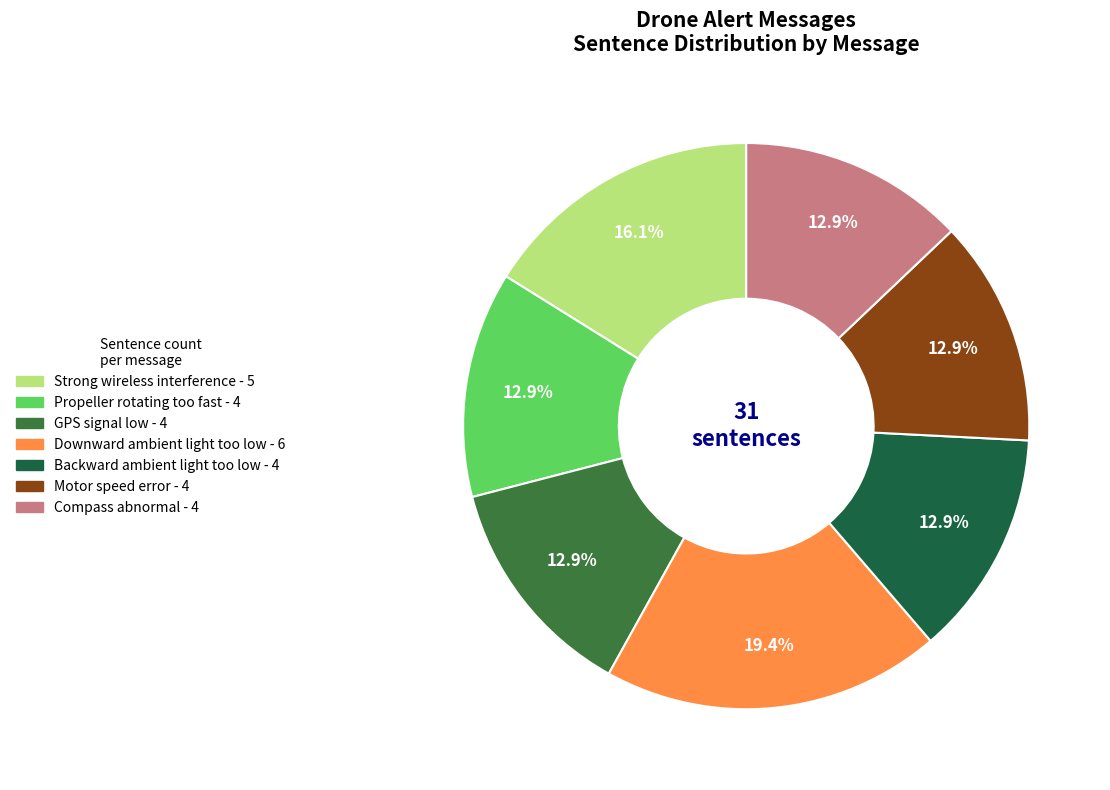

Is there any slice that represents more than half of the pie?

No